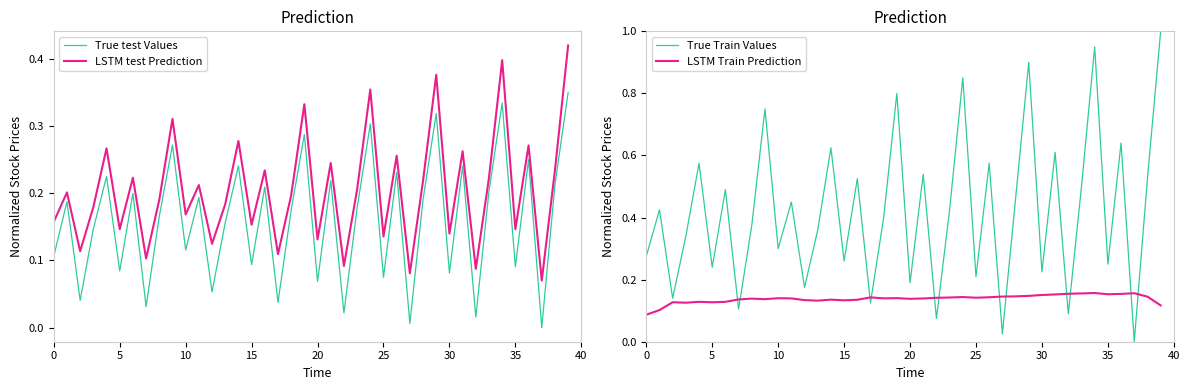

Rank the series by their maximum value, from highest to lowest.

True Train Values, LSTM test Prediction, True test Values, LSTM Train Prediction